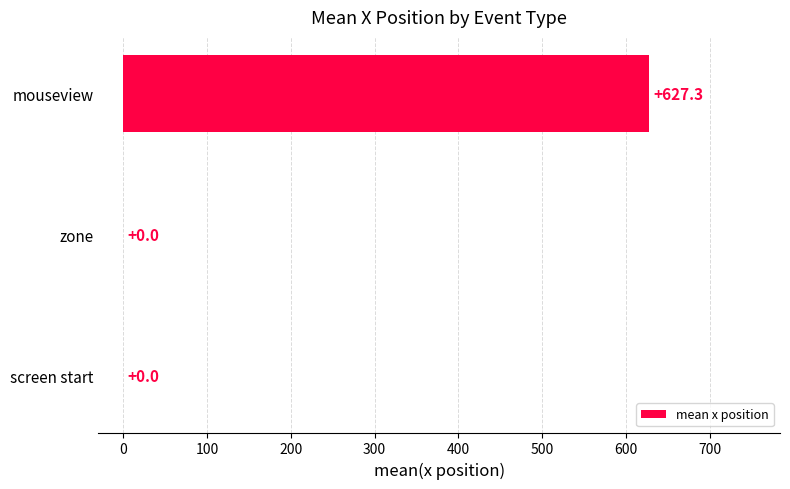

How many positive values are there?

1